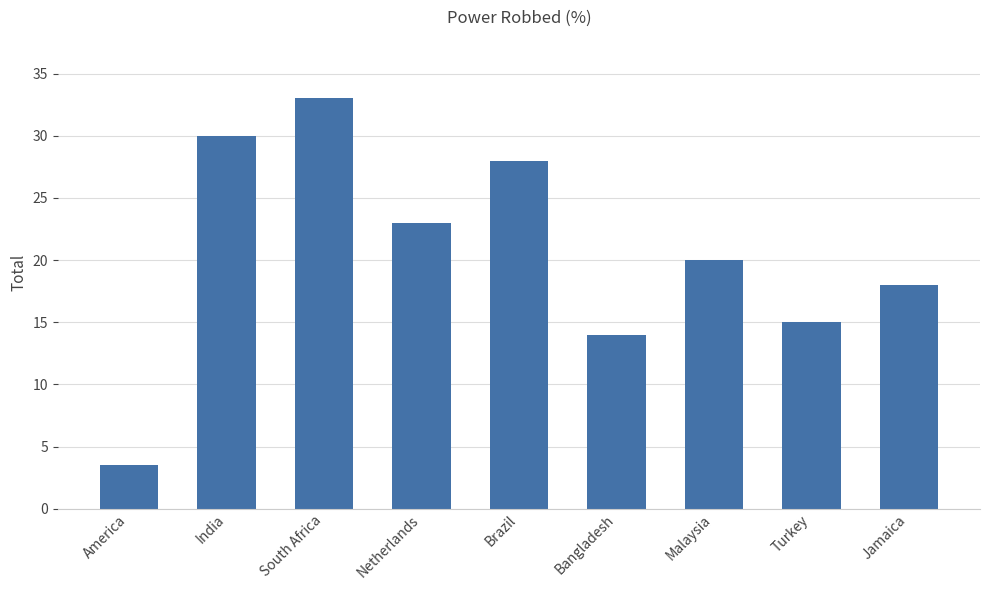

Rank the categories by value from lowest to highest.

America, Bangladesh, Turkey, Jamaica, Malaysia, Netherlands, Brazil, India, South Africa